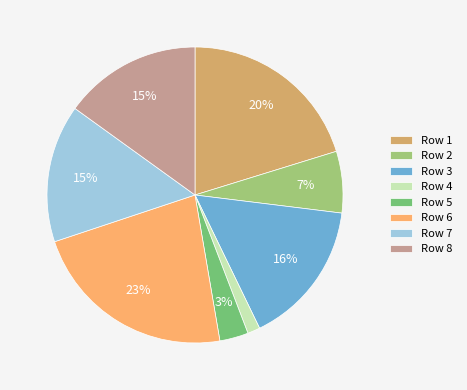

Which has a higher value, Row 4 or Row 5?

Row 5